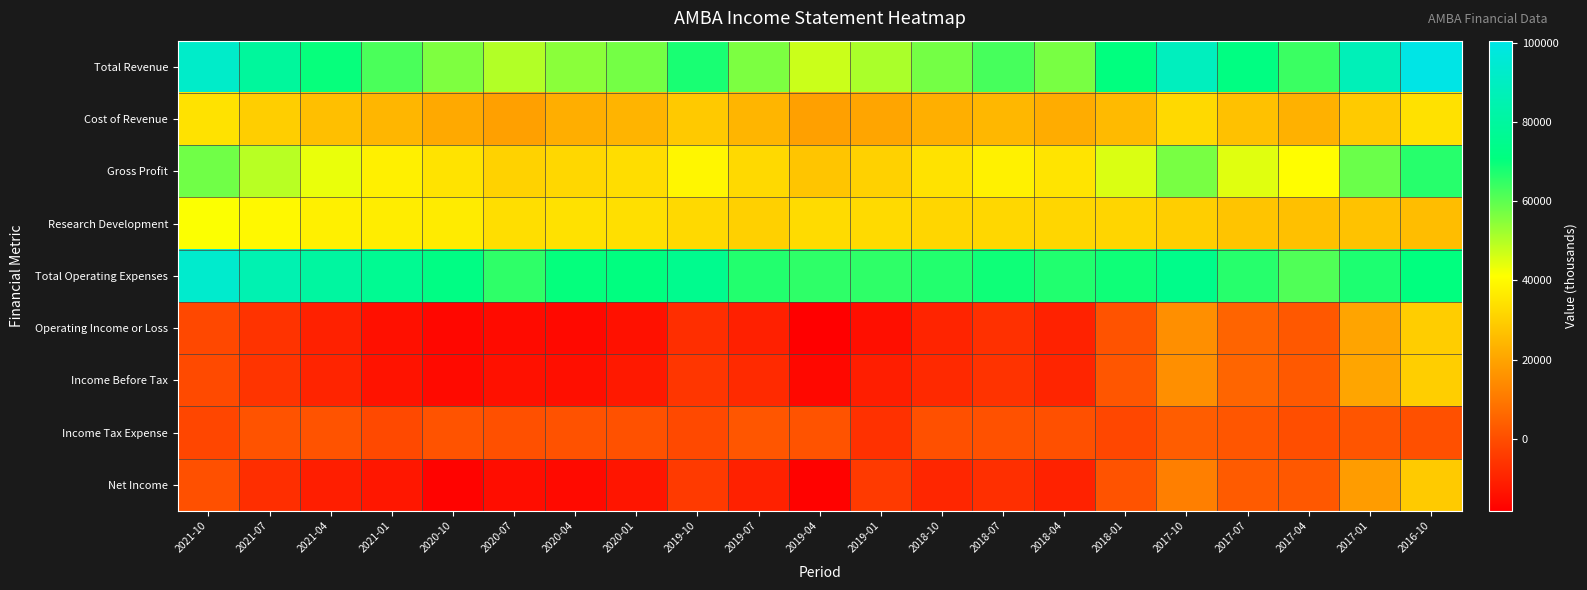

How many distinct data groups are displayed?

9